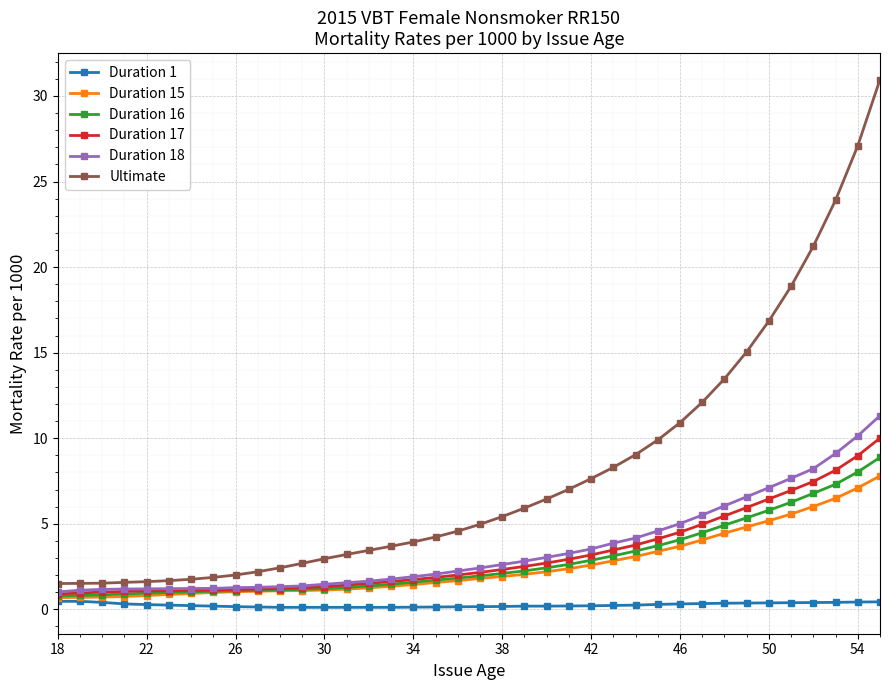

Which series has the widest spread of values?

Ultimate